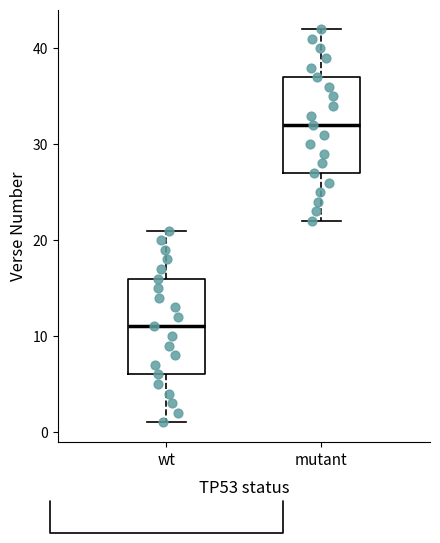

Which box has the lowest median line?

wt